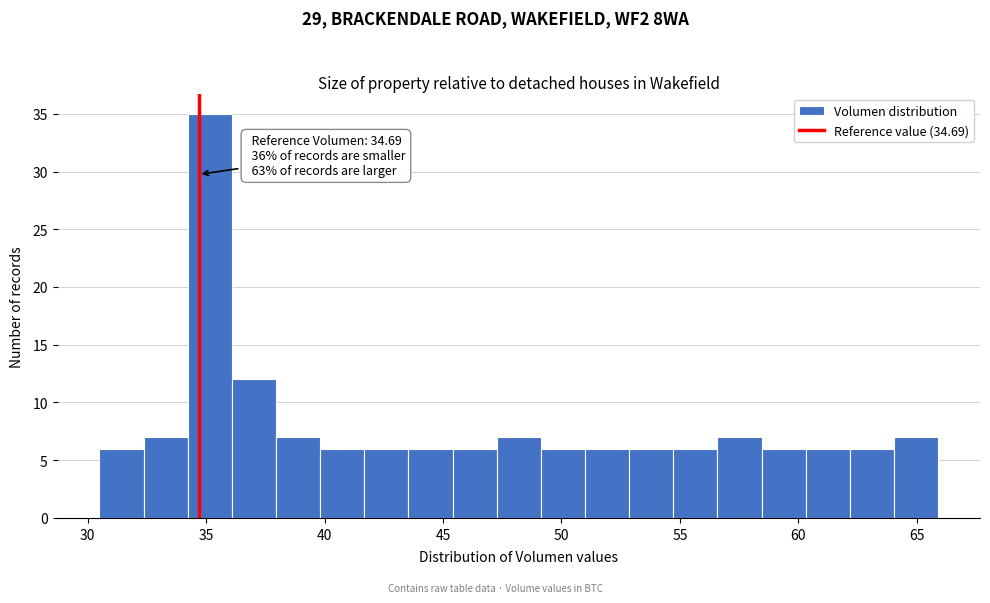

Around what value on the x-axis is the tallest bar? Give the approximate position of its centre, as read against the axis.

35.0